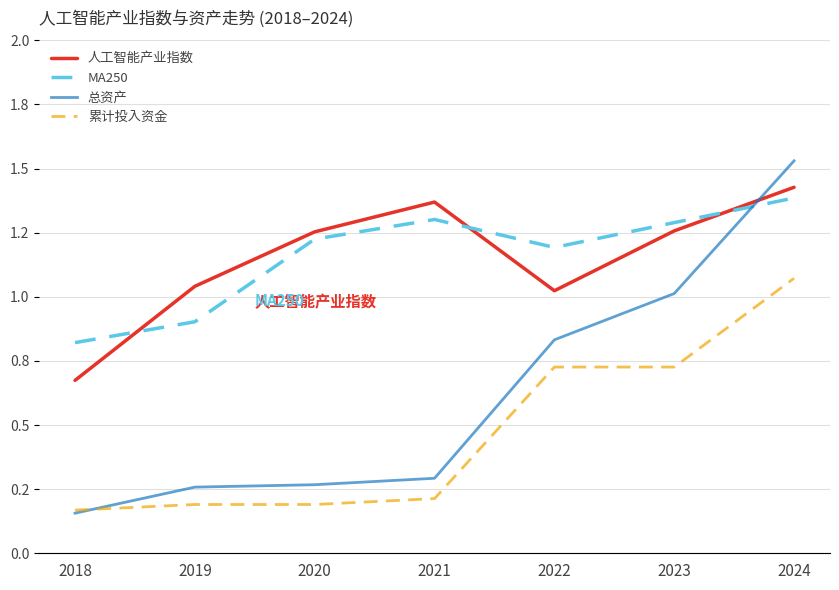

True or false: MA250 has a value of 1.8 at 2021.

False